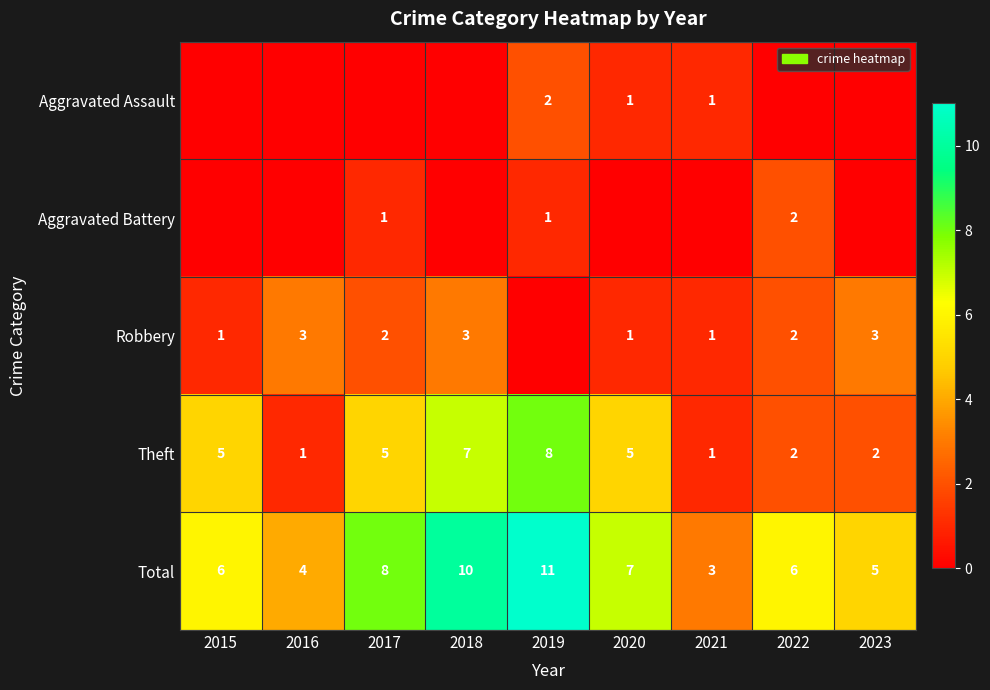

Which has a higher value, 2018 or 2020?

2020